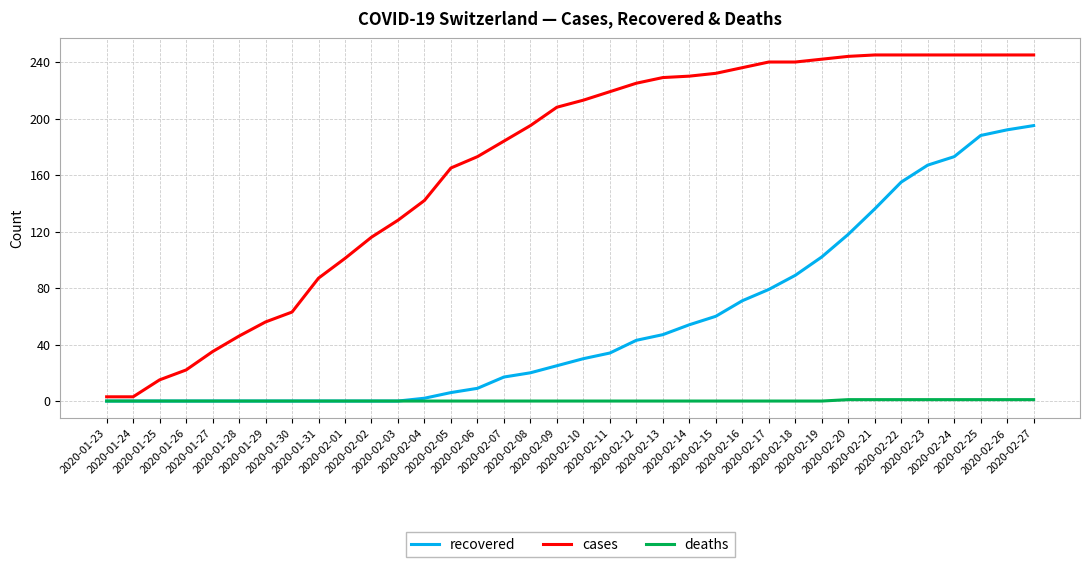

What position from the right is 2020-02-20?

8